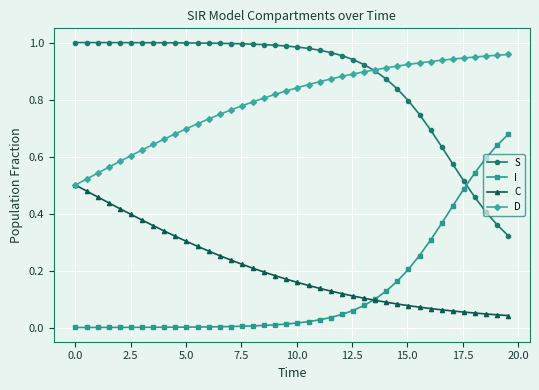

How many times do C and I cross each other?

1